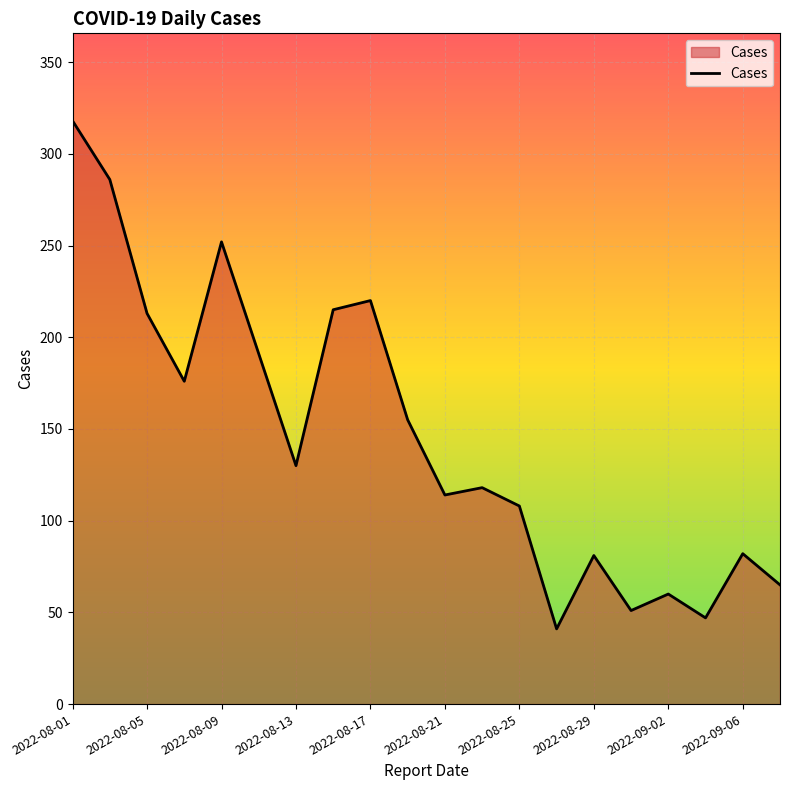

What is the difference between the maximum and minimum values?

277